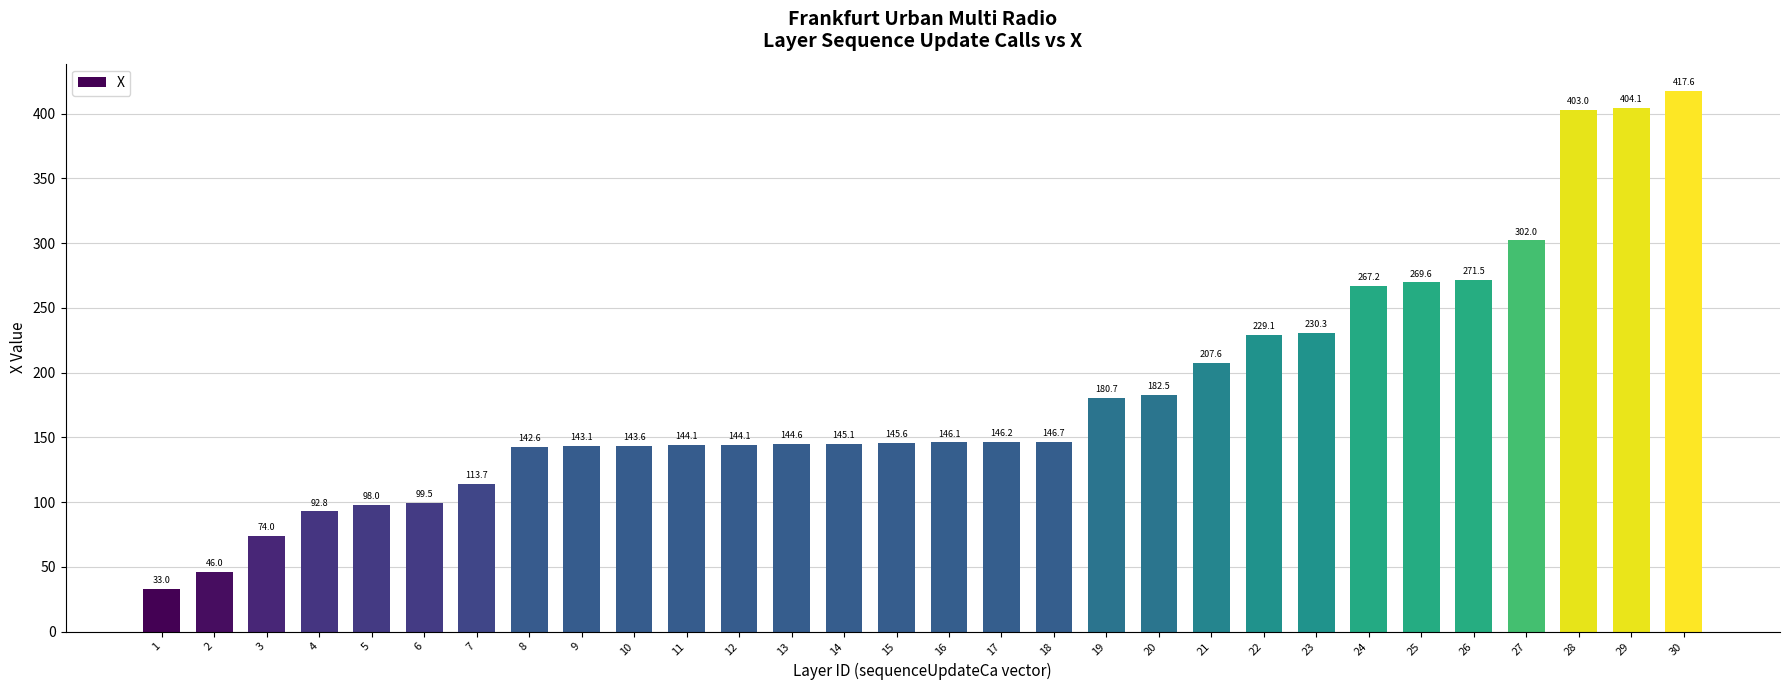

What is the difference between the maximum and minimum values?

384.6